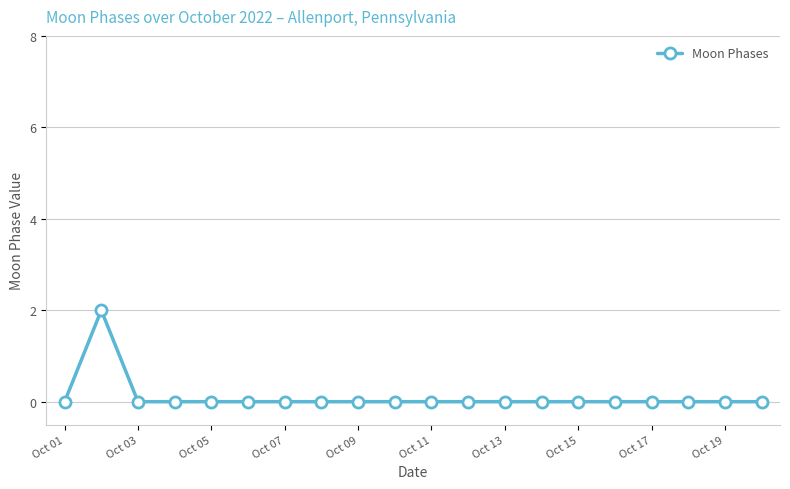

How many distinct data groups are displayed?

1